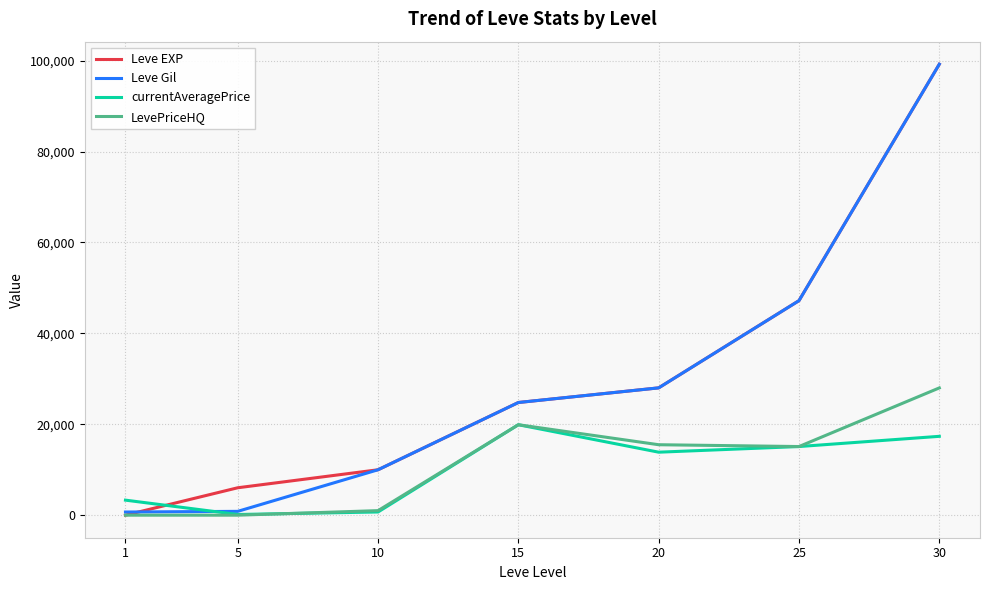

How many series are shown in this chart?

4